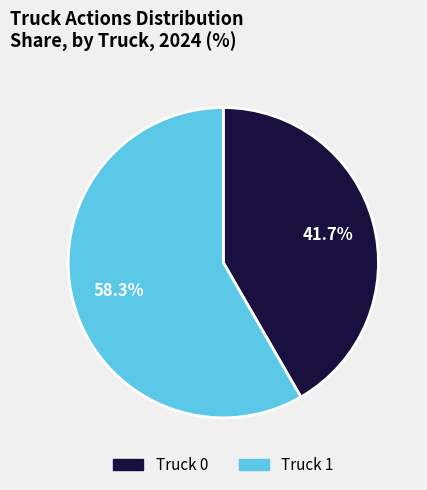

Which slice is the largest?

Truck 1